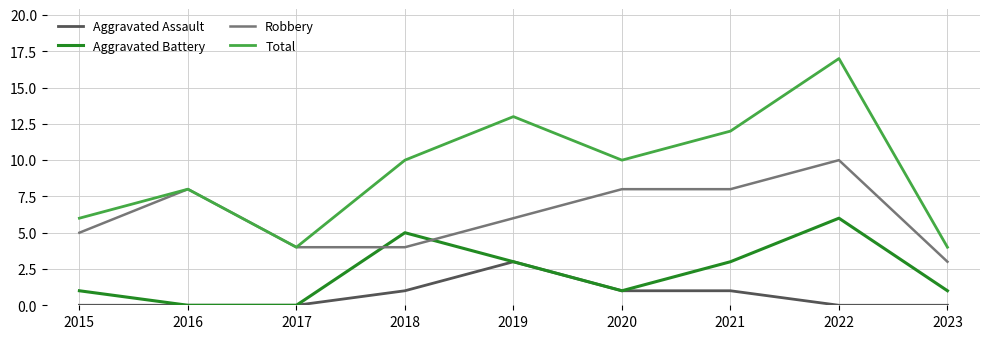

What is the difference between the highest and lowest values at 2018?

9